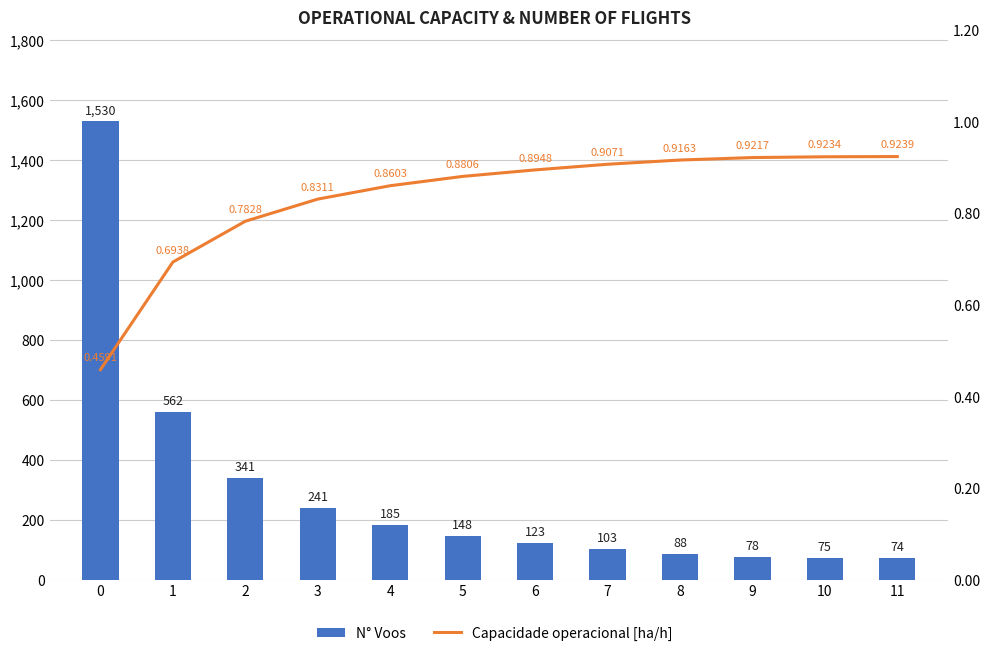

Count the number of data series in this chart.

2